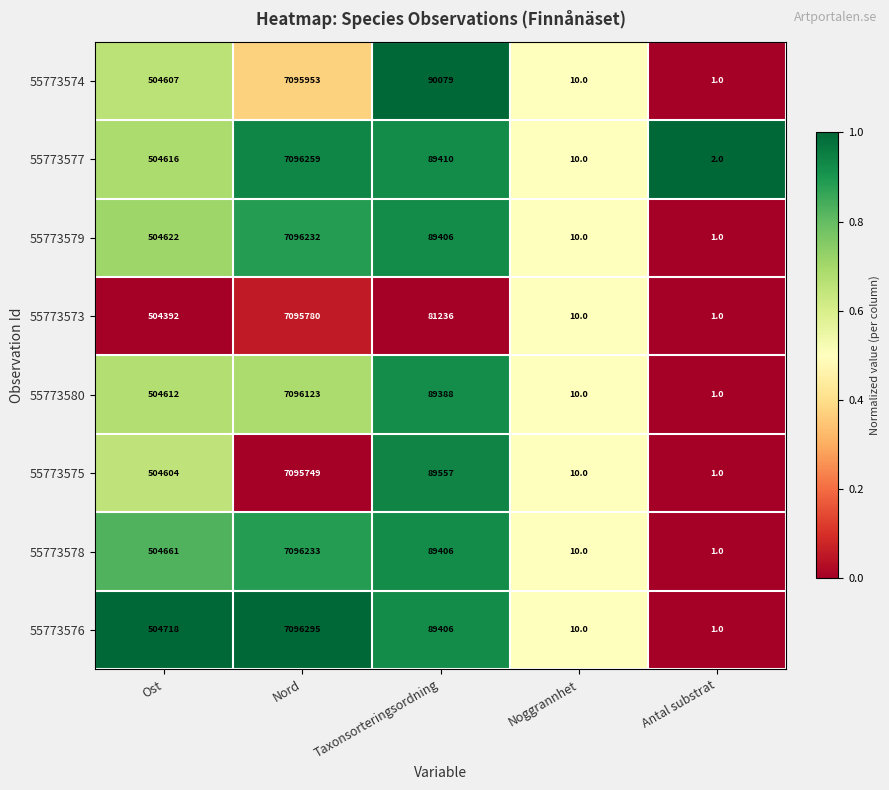

Count the number of categories in the chart.

5